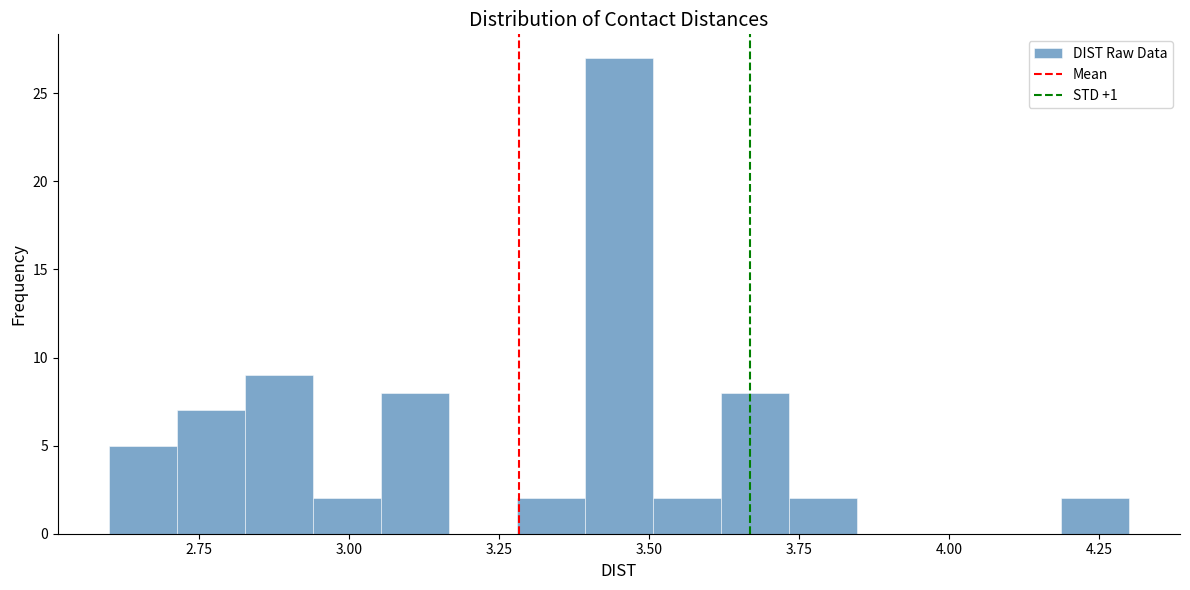

Read against the x-axis, roughly where is the centre of the tallest bar?

3.45